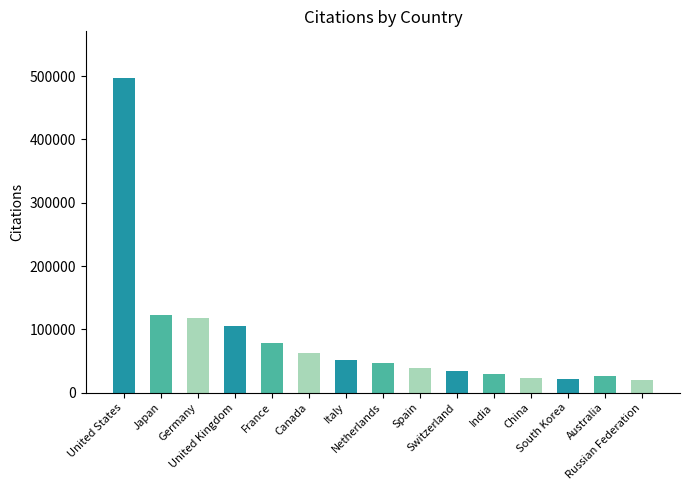

What is the change in value from Italy to Australia?

-24686